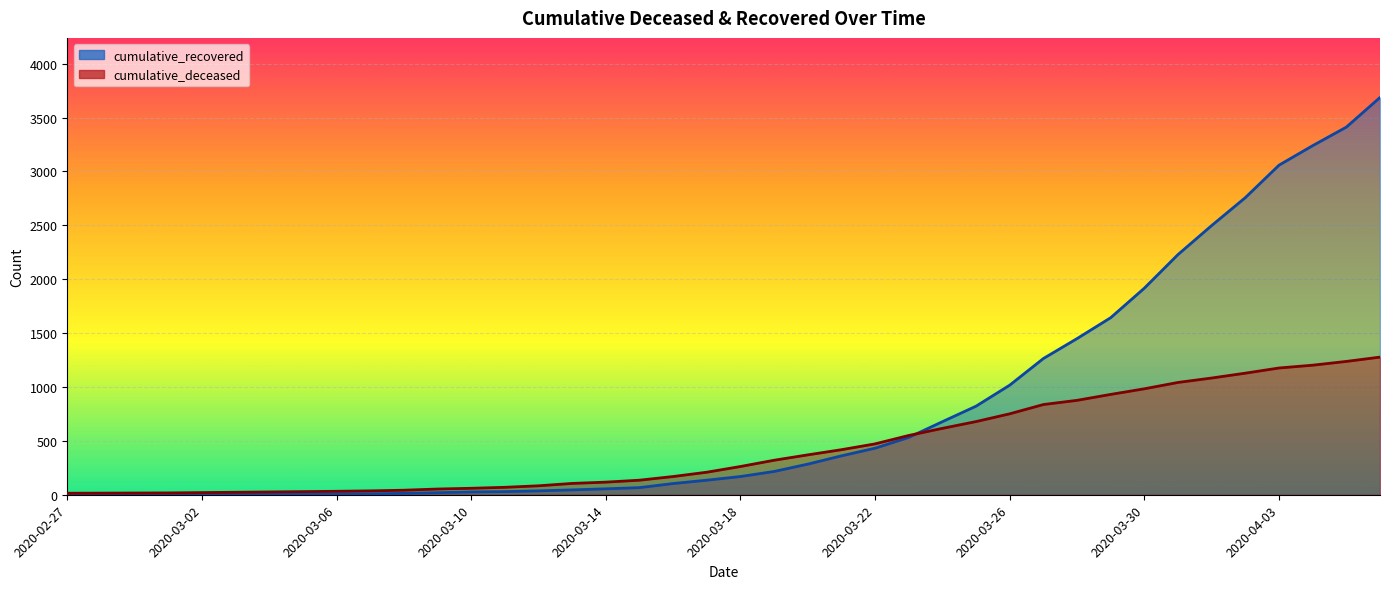

Reading right to left, transcribe all the data shown in this chart.

cumulative_recovered: 3686	3411	3239	3058	2757	2498	2229	1917	1643	1449	1264	1017	822	678	532	432	361	284	216	169	135	104	66	55	45	36	29	26	19	13	9	8	8	7	5	4	3	3	3	2
cumulative_deceased: 1277	1237	1202	1176	1128	1083	1042	983	931	876	837	751	679	616	550	472	418	370	320	262	209	169	135	117	105	83	69	60	53	42	36	32	29	26	23	20	17	16	15	14